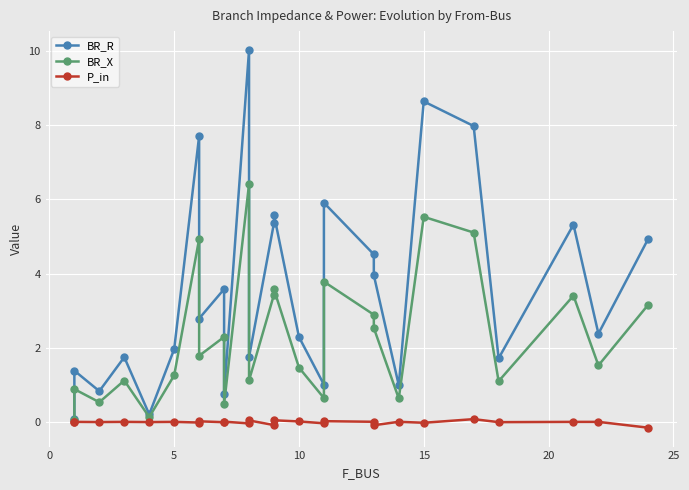

List the series in order of their peak value, lowest first.

P_in, BR_X, BR_R